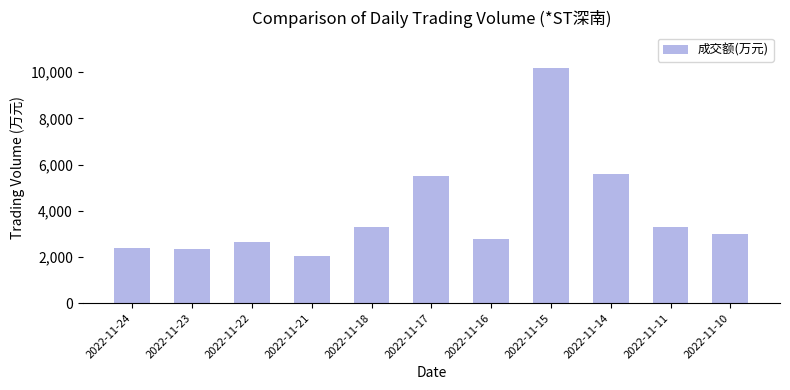

What is the smallest value displayed?

2035